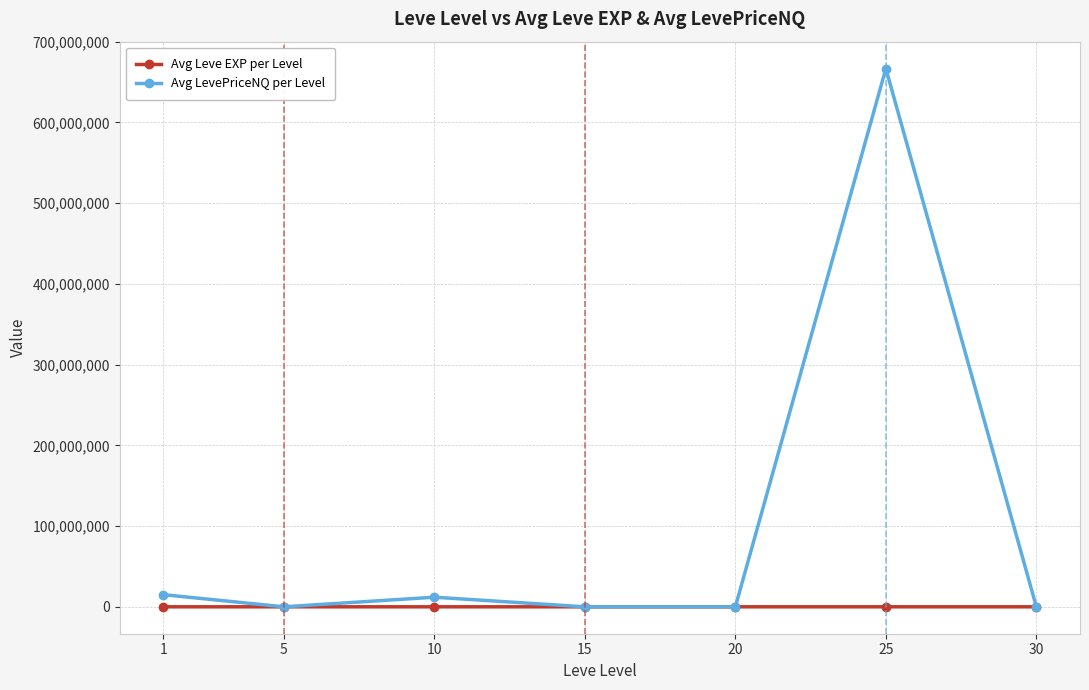

What is the greatest value displayed?

666667020.0